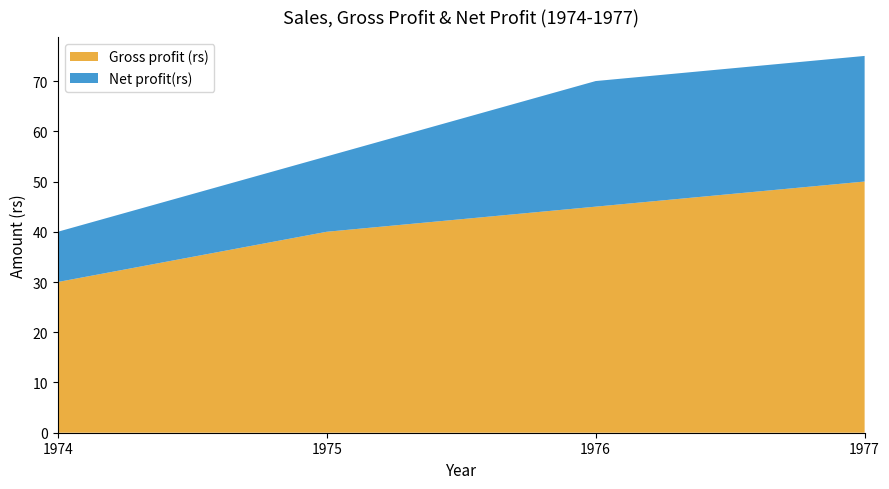

Reading left to right, what are all the values shown in this chart?

Gross profit (rs): 1974=30	1975=40	1976=45	1977=50
Net profit(rs): 1974=10	1975=15	1976=25	1977=25